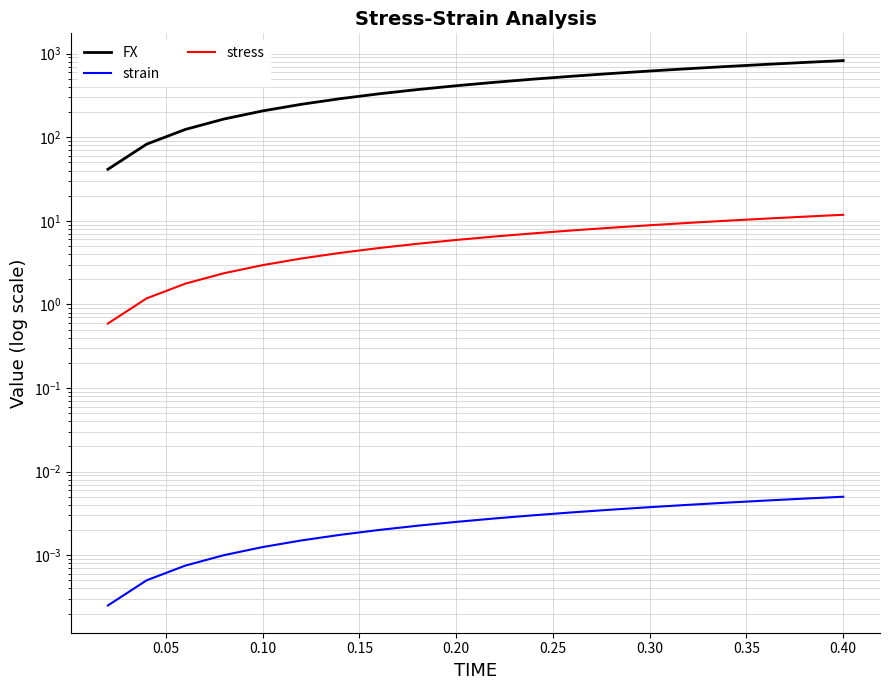

True or false: FX has more than 2 interior local peaks.

False